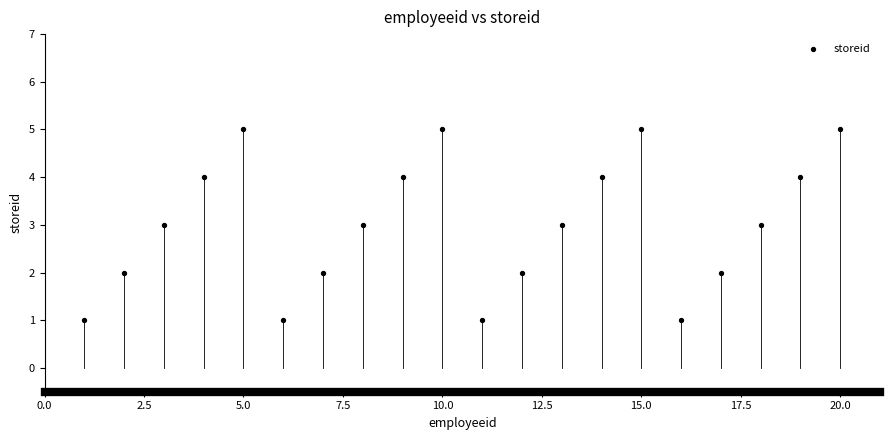

What is the range of X values (max minus min)?

19